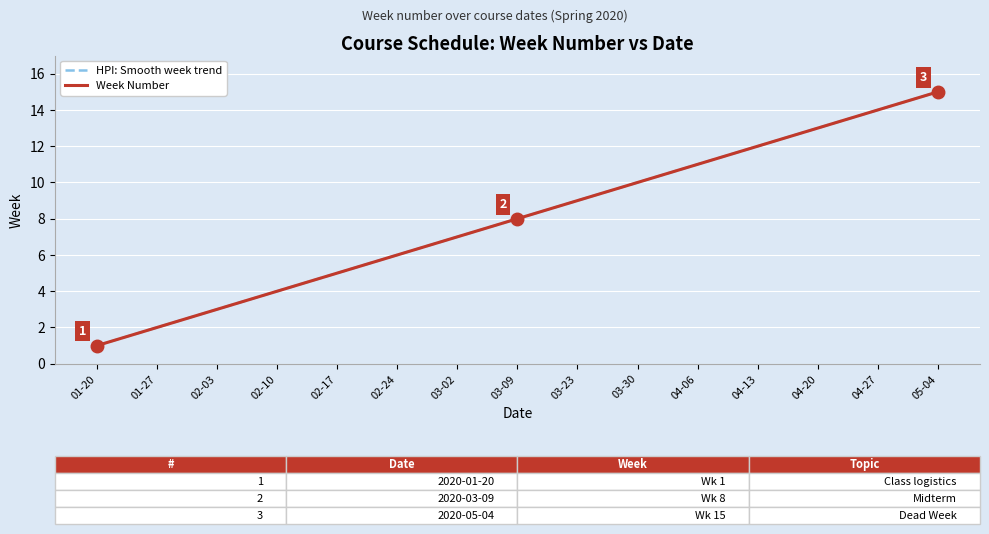

True or false: Week Number and HPI: Smooth week trend intersect in this chart.

False